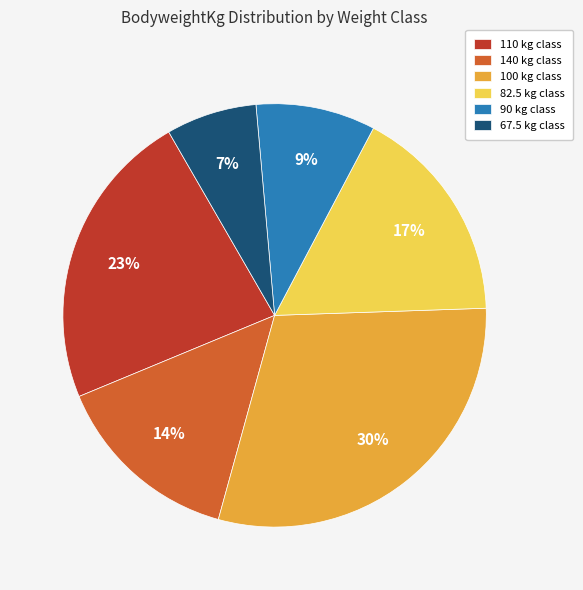

How many slices are in this pie chart?

6